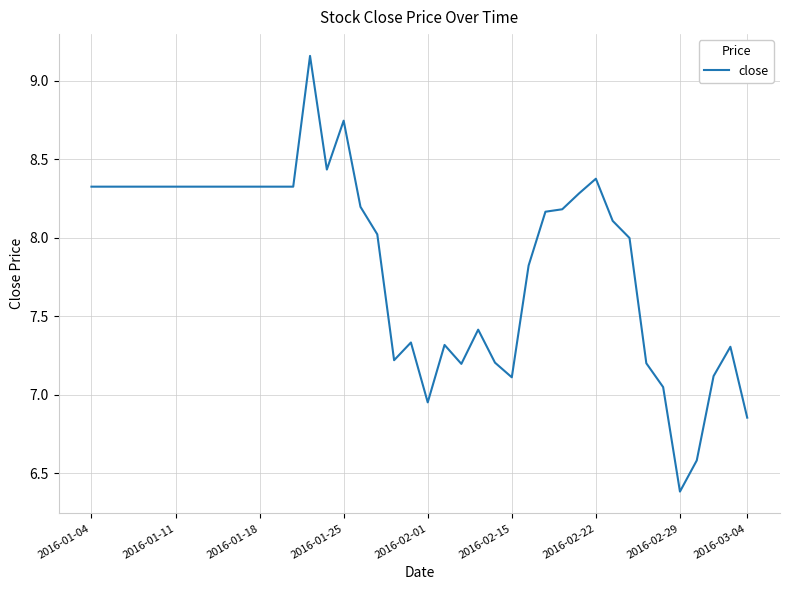

What is the minimum value shown in the chart?

6.4